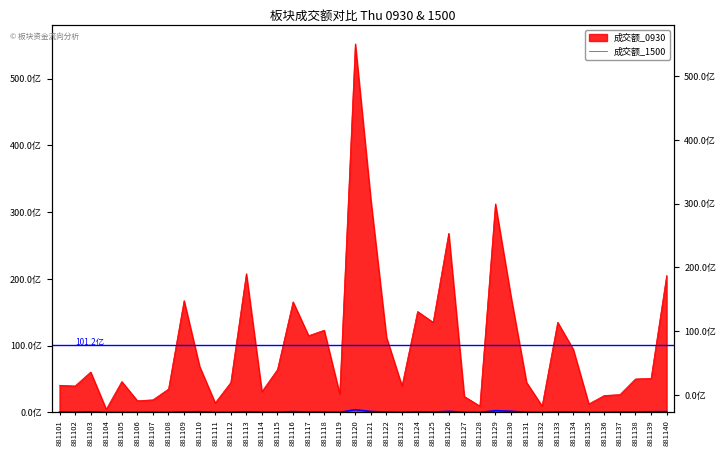

How many points are lower than both their immediate neighbors (excluding endpoints)?

12